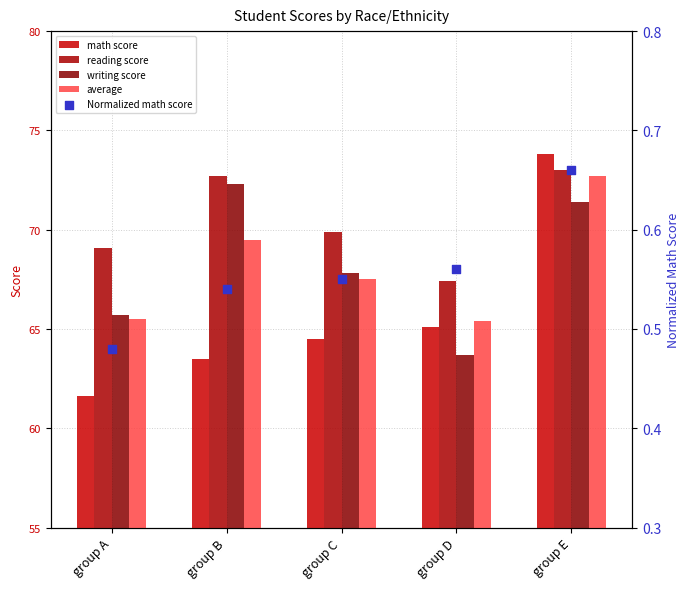

Which series reaches the minimum Y coordinate?

Normalized math score